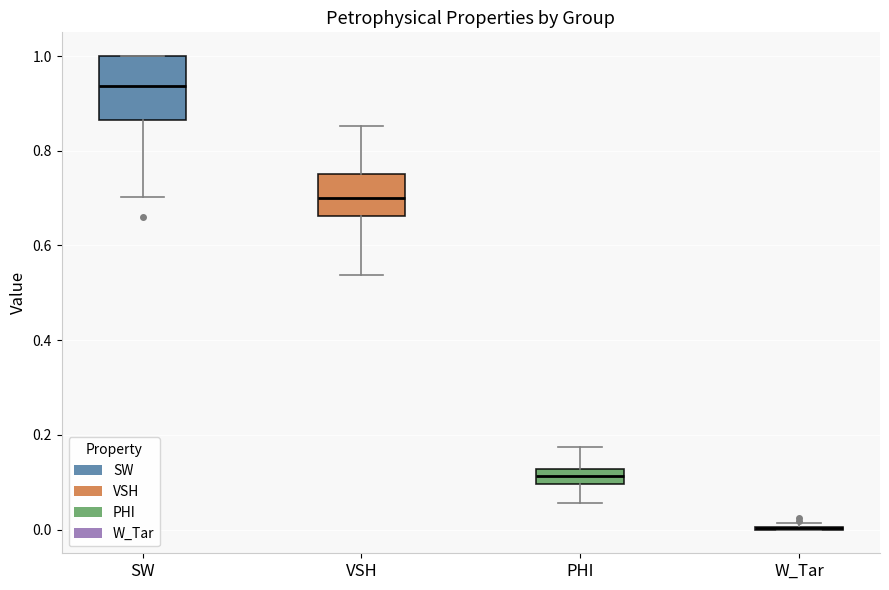

Comparing the boxes themselves (not the whiskers), which one is the tallest?

SW